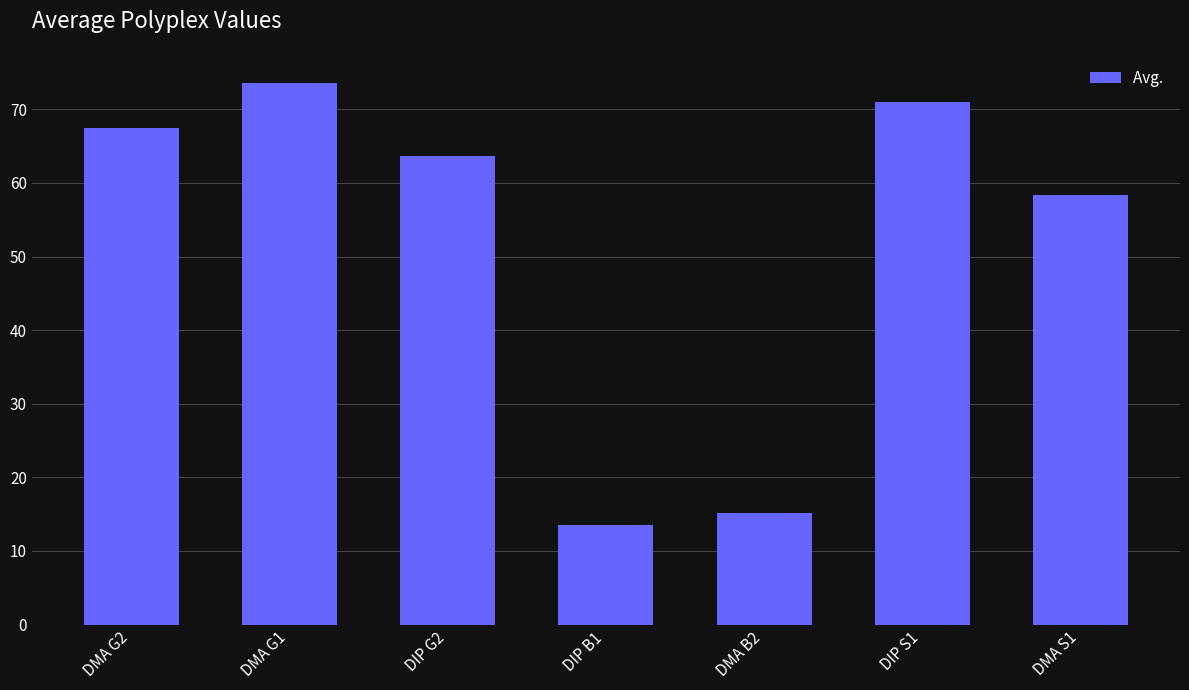

Reading left to right, extract all data points from this chart.

67.5	73.6	63.7	13.5	15.1	71.0	58.3